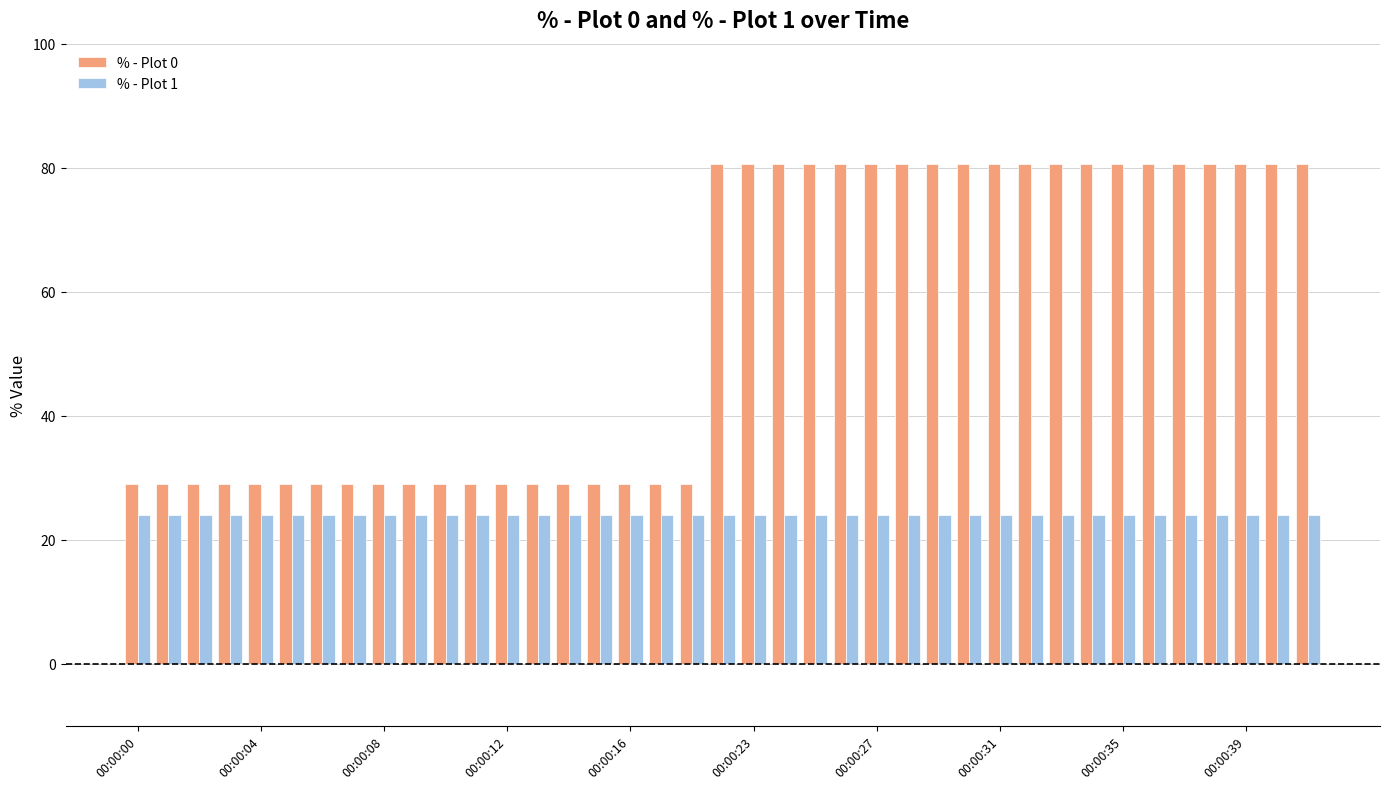

How many distinct data groups are displayed?

2